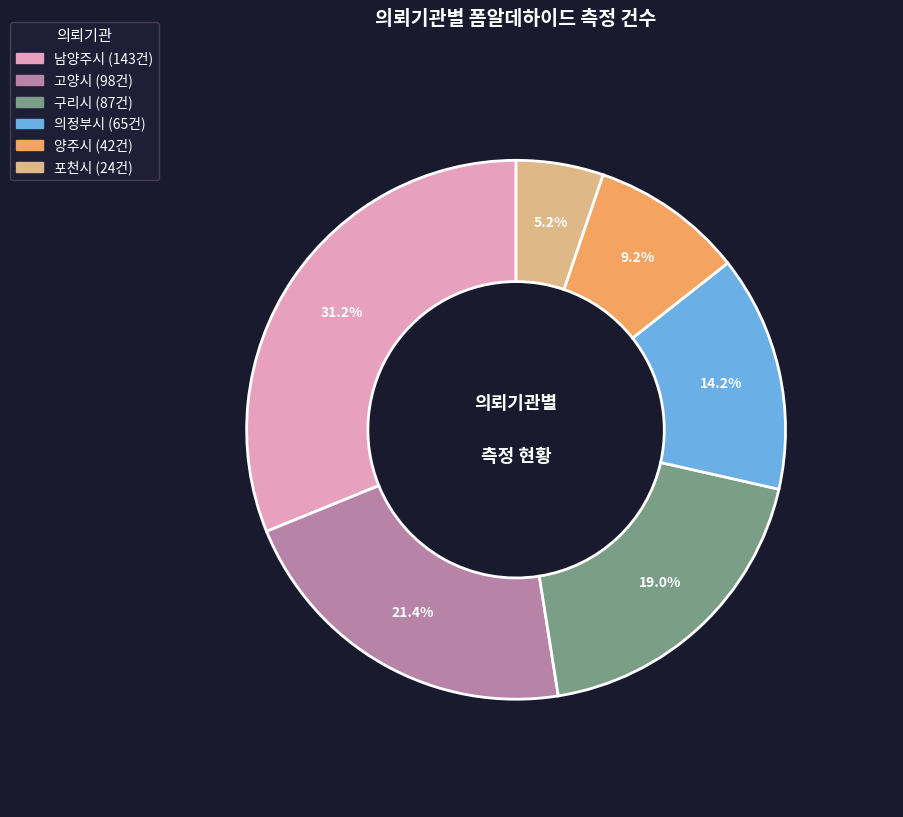

To the nearest percent, what percentage of the pie is 고양시?

21%